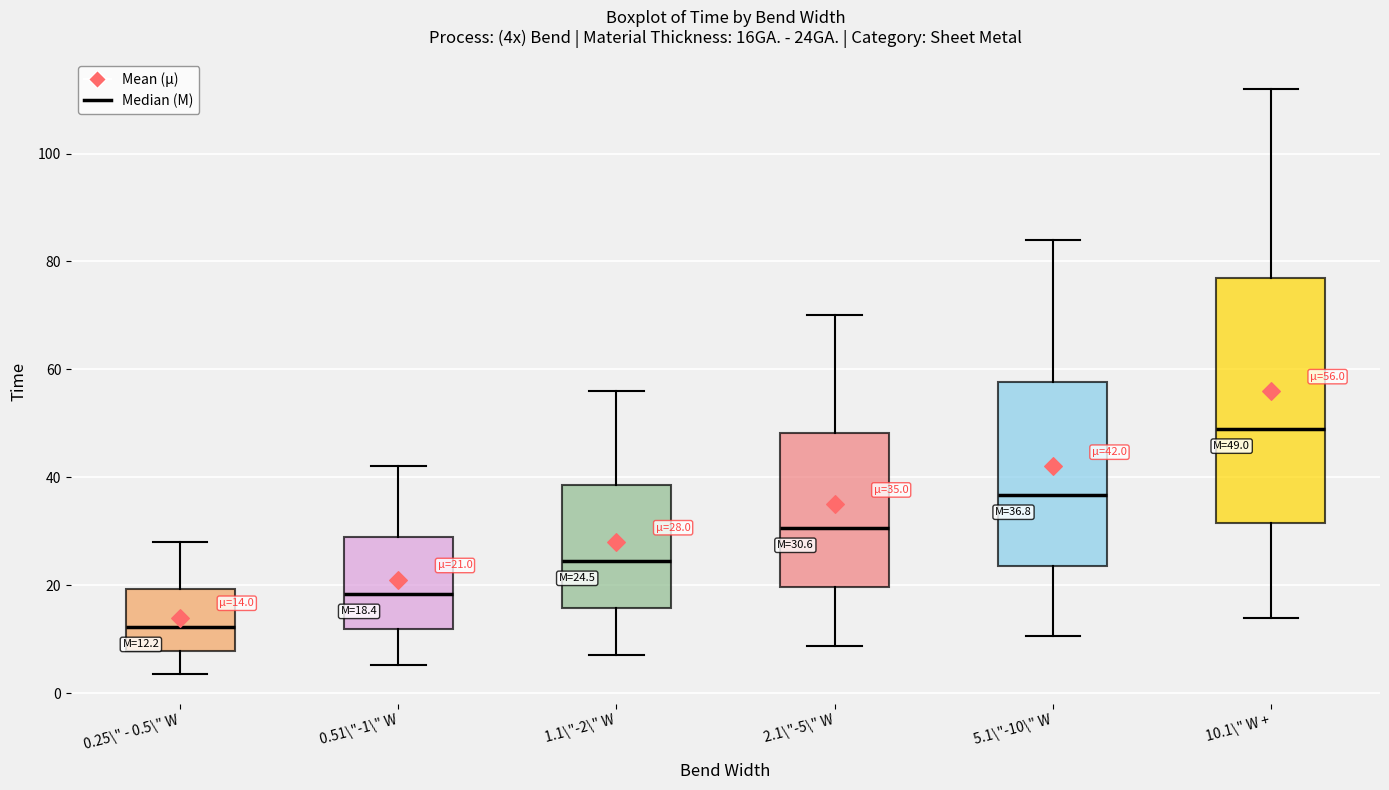

Comparing the boxes themselves (not the whiskers), which one is the tallest?

10.1\" W +